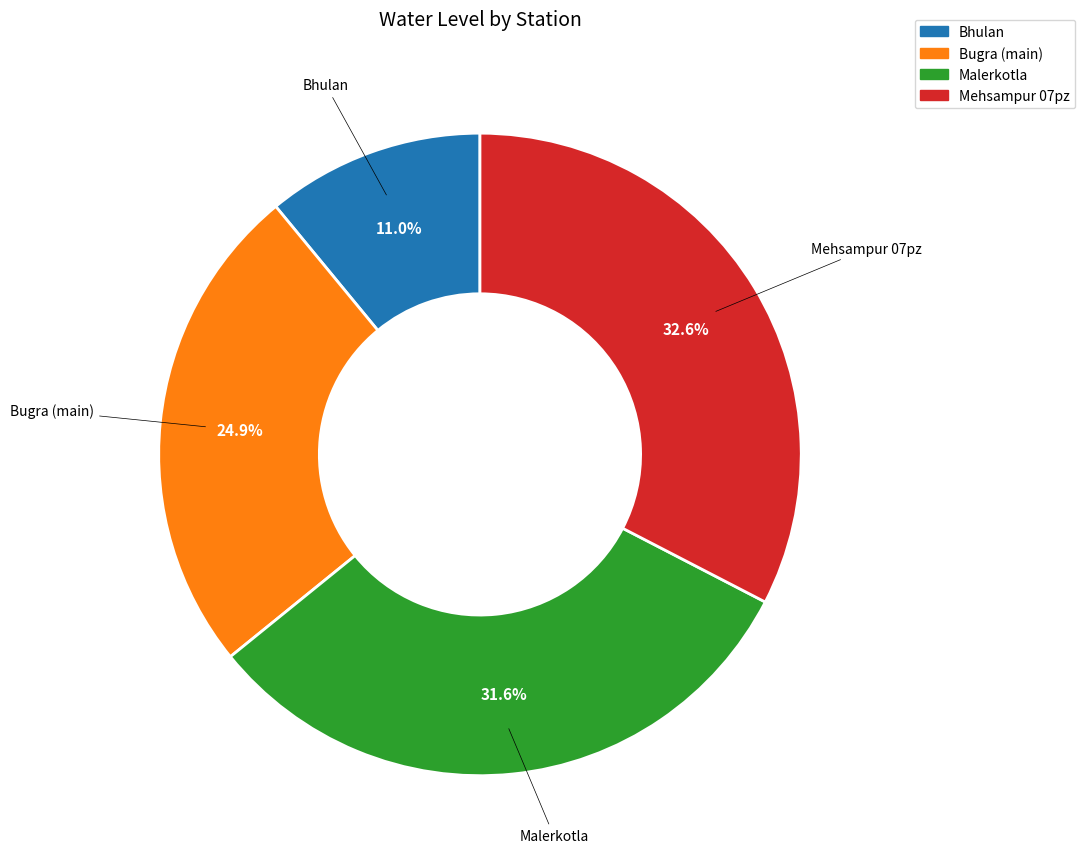

To the nearest percent, what percentage of the pie is Bhulan?

11%